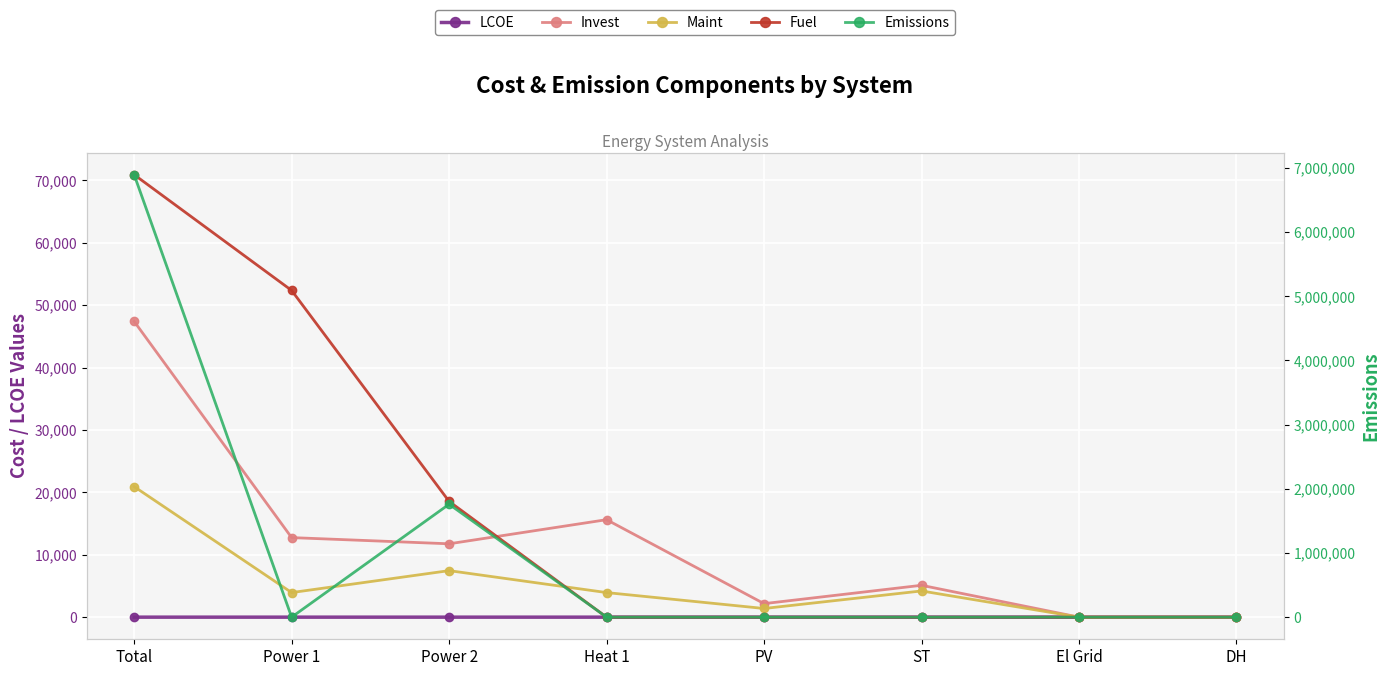

What is the approximate value of Invest at ST?

5106.3